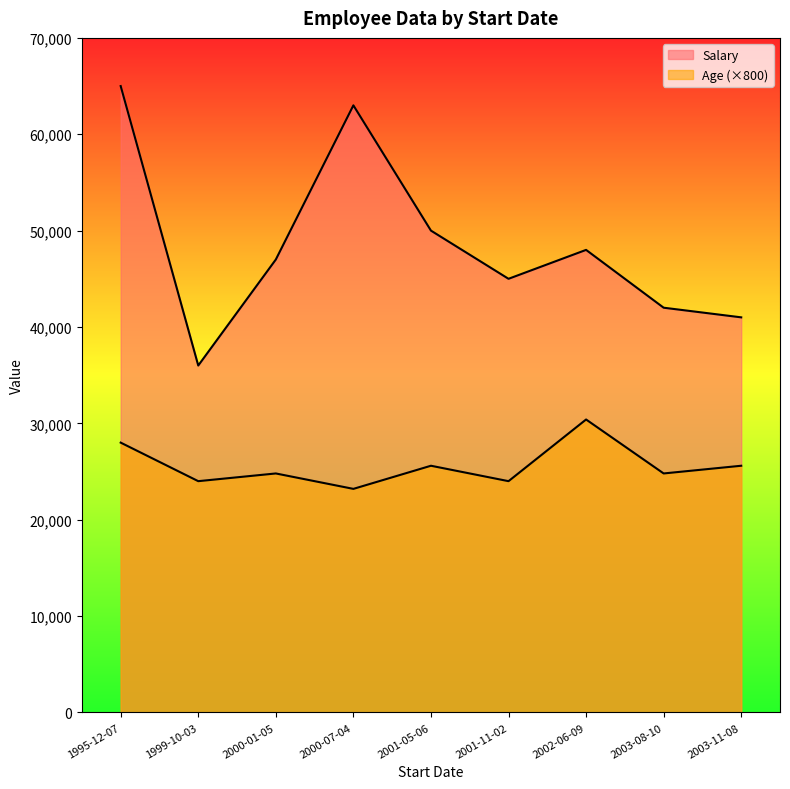

Where is the first local minimum for Salary?

1999-10-03